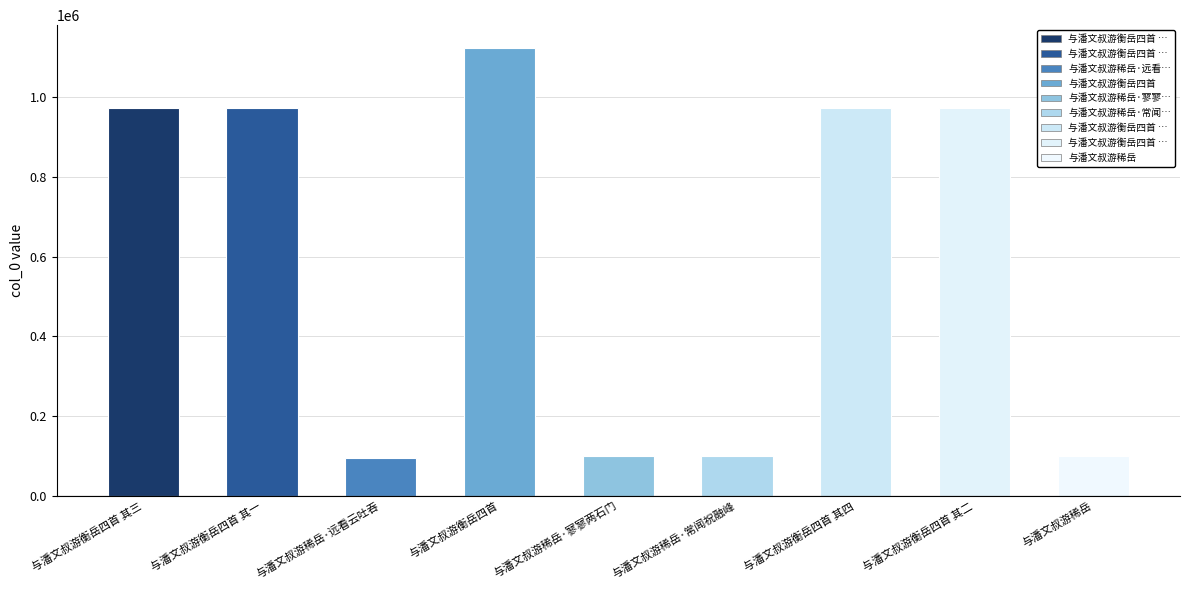

What is the difference between the values at 与潘文叔游稀岳 and 与潘文叔游衡岳四首 其四?

875346